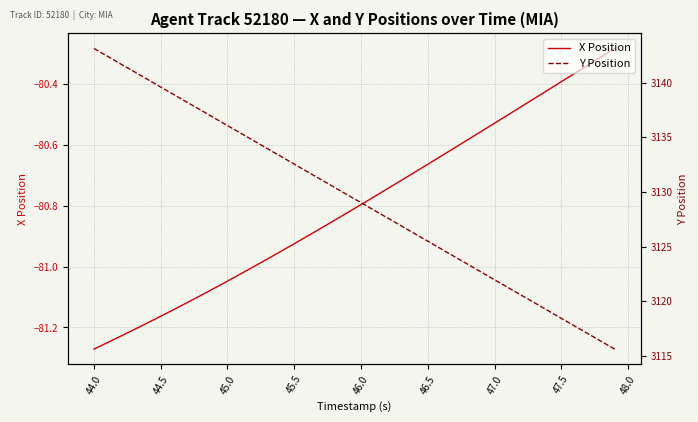

Is it true that X Position equals -18.6 at 32?

False